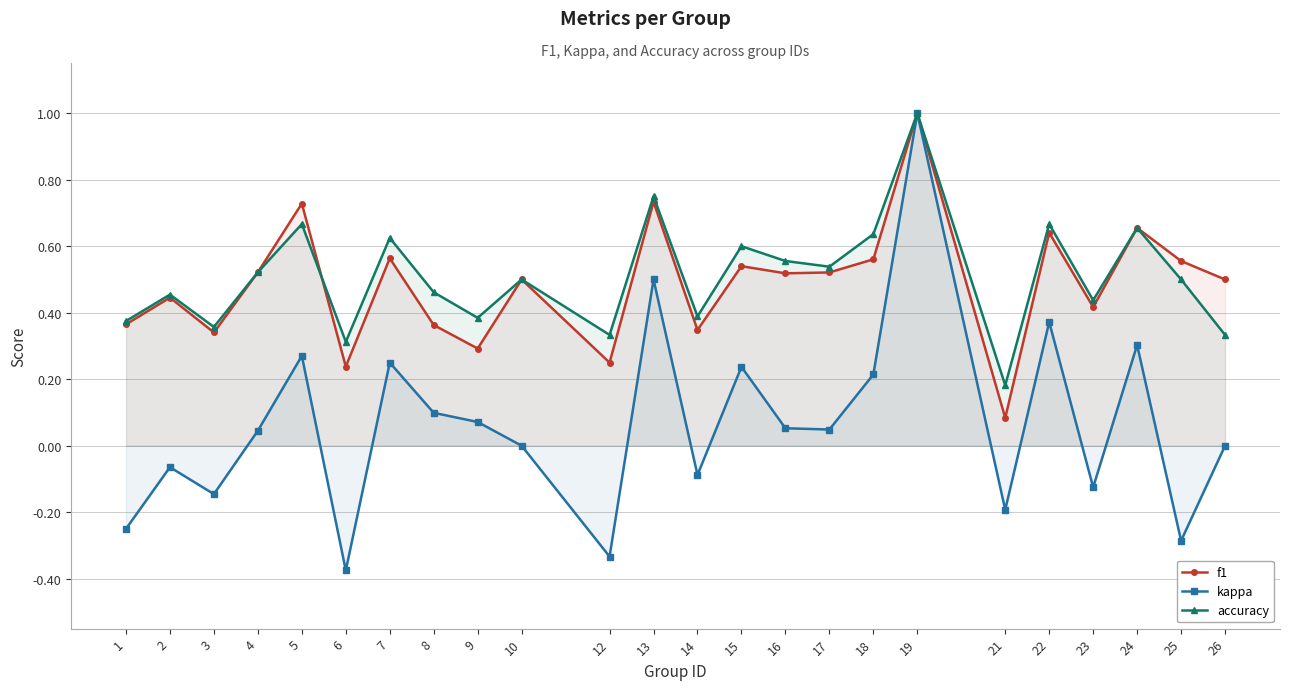

Is the value of f1 at 3 greater than the value of accuracy at 3?

No